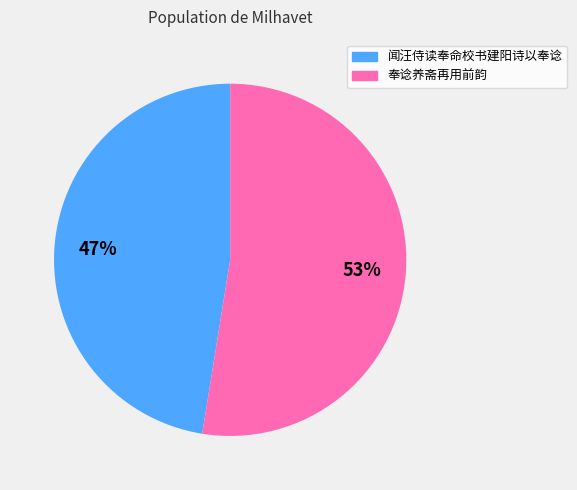

Rank the categories by value from highest to lowest.

奉谂养斋再用前韵, 闻汪侍读奉命校书建阳诗以奉谂